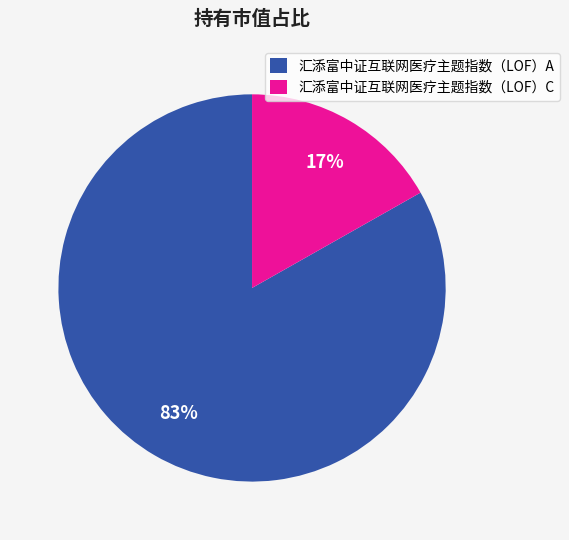

To the nearest percent, what portion does 汇添富中证互联网医疗主题指数（LOF）A represent?

83%